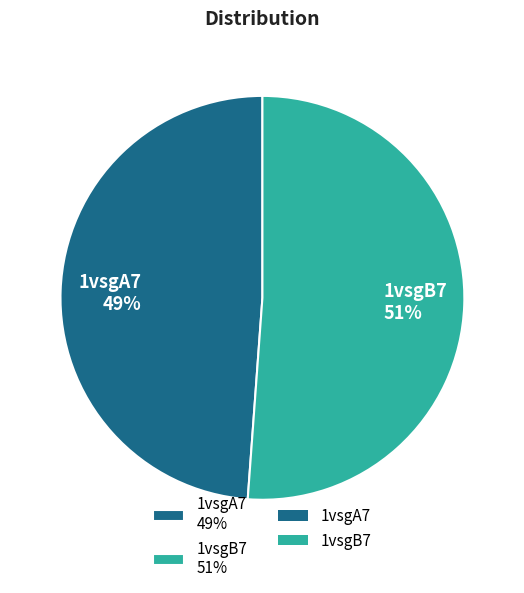

Between 1vsgB7 and 1vsgA7, which is larger?

1vsgB7